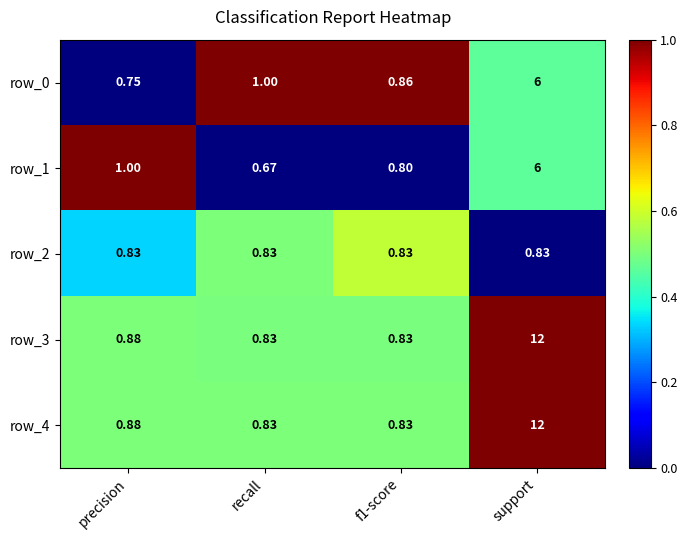

What is the total value across all series at recall?

4.2